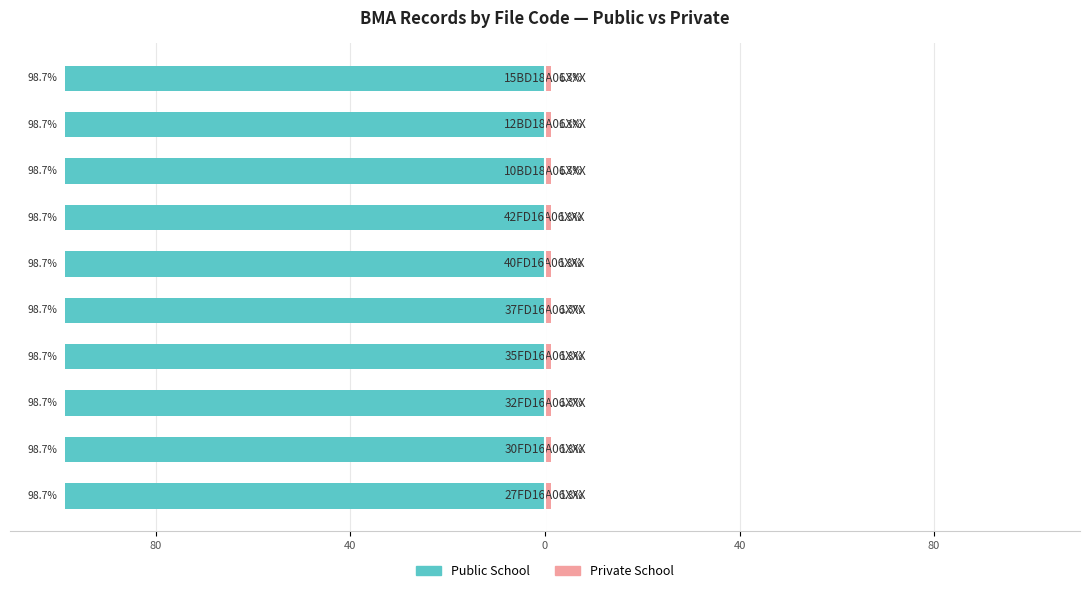

What is the average value of the ima02 (Public School) series?

-98.7